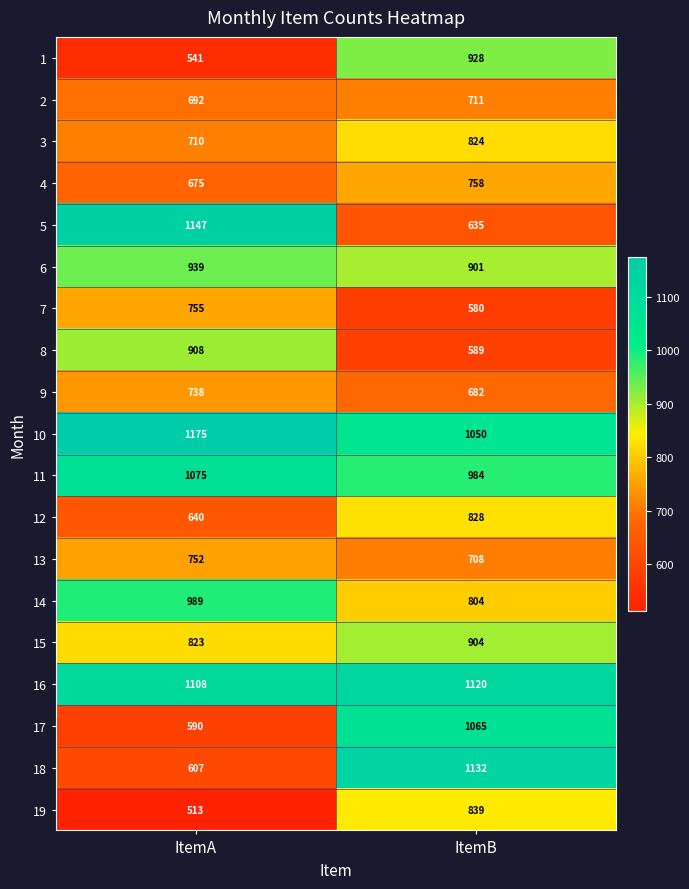

Which series has the largest total across all categories?

16